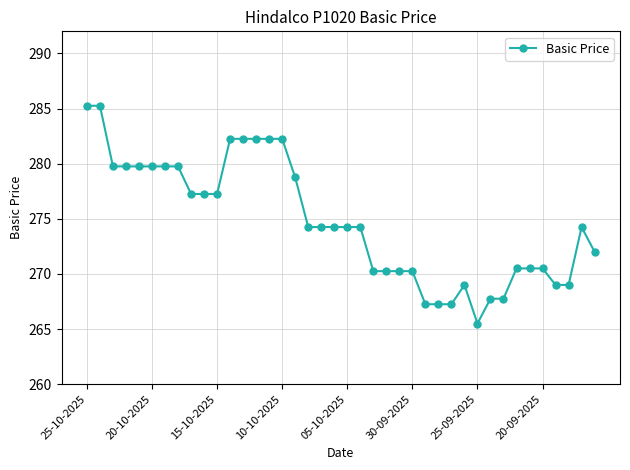

What is the average value?

274.8